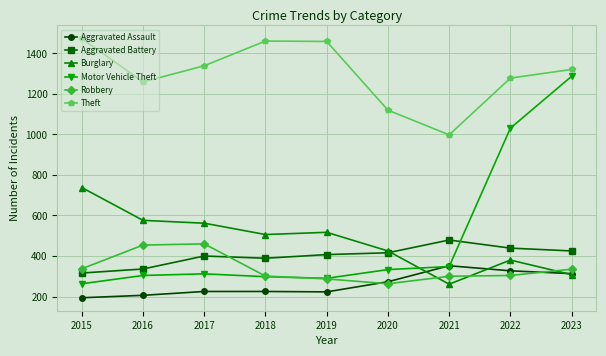

What is the maximum value shown in the chart?

1474